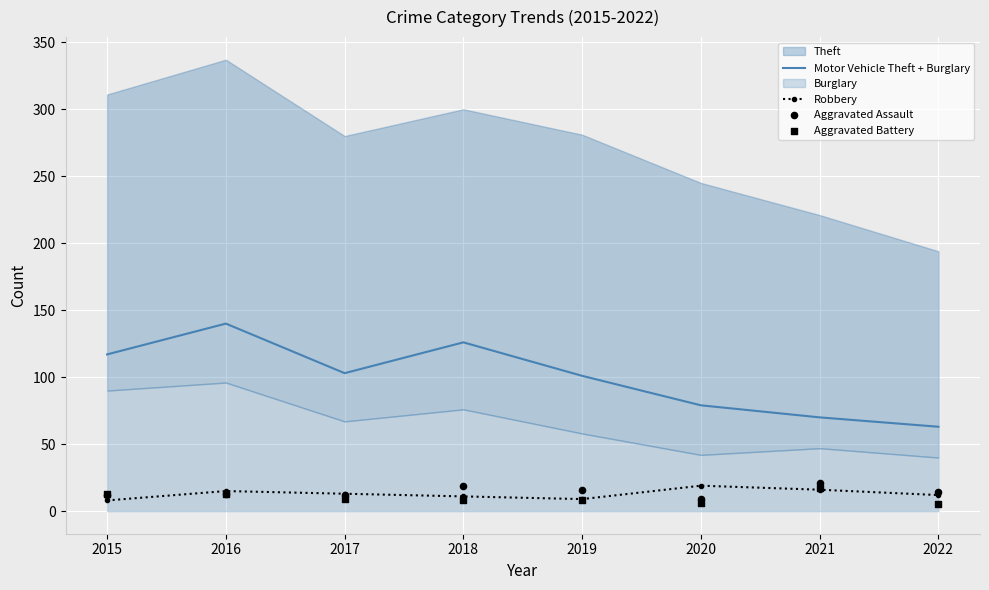

Is the value of Robbery at 2015 greater than the value of Motor Vehicle Theft + Burglary at 2022?

No